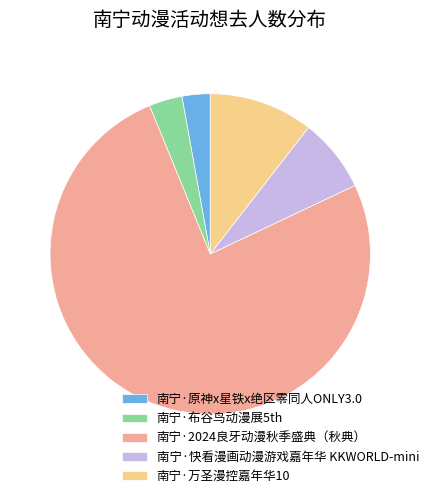

Which slice is the largest?

南宁·2024良牙动漫秋季盛典（秋典）